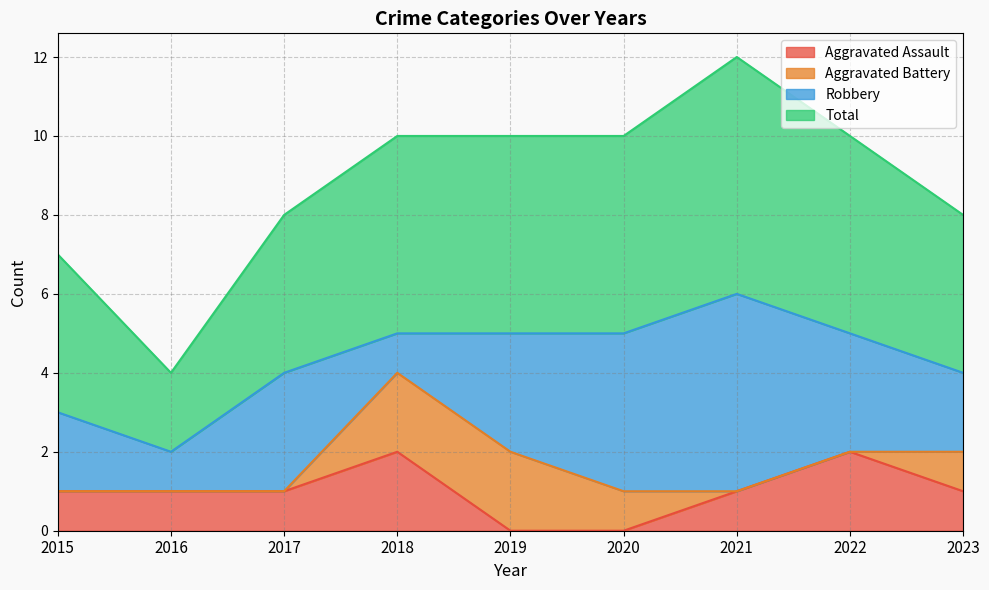

True or false: Total and Aggravated Assault cross at least once.

False